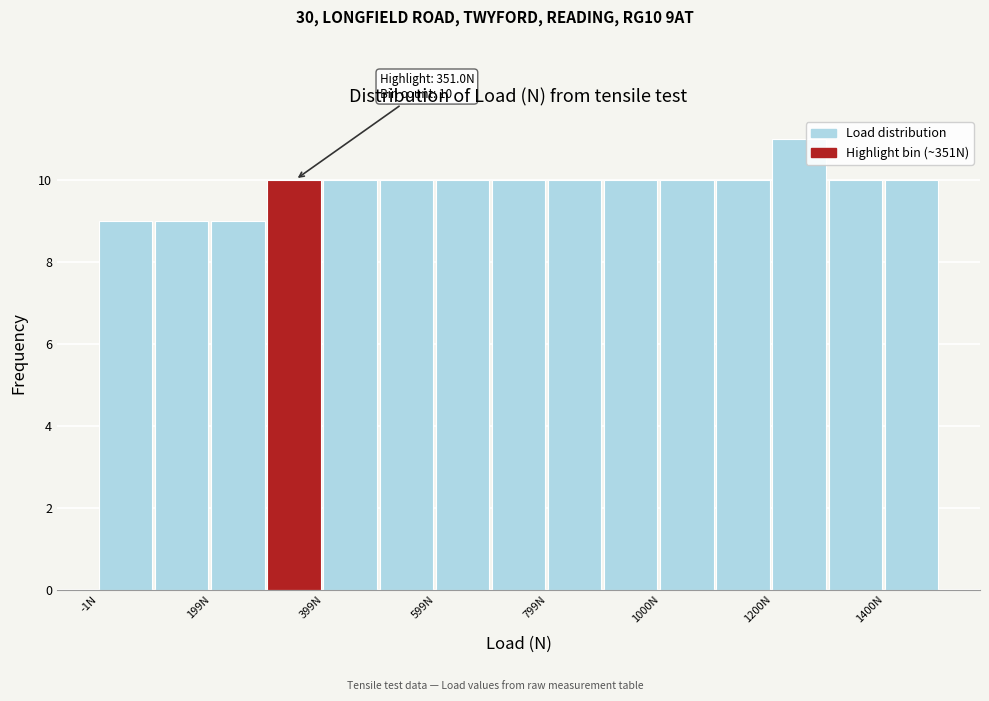

Around what value on the x-axis is the tallest bar? Give the approximate position of its centre, as read against the axis.

1250